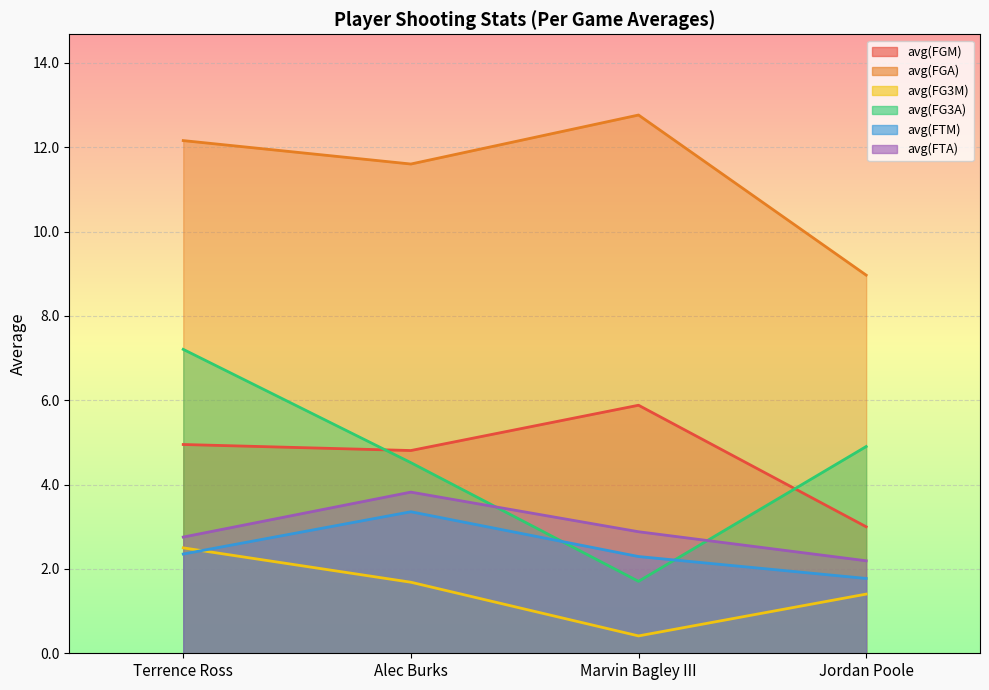

What are all the series names shown in the legend?

avg(FGM), avg(FGA), avg(FG3M), avg(FG3A), avg(FTM), avg(FTA)